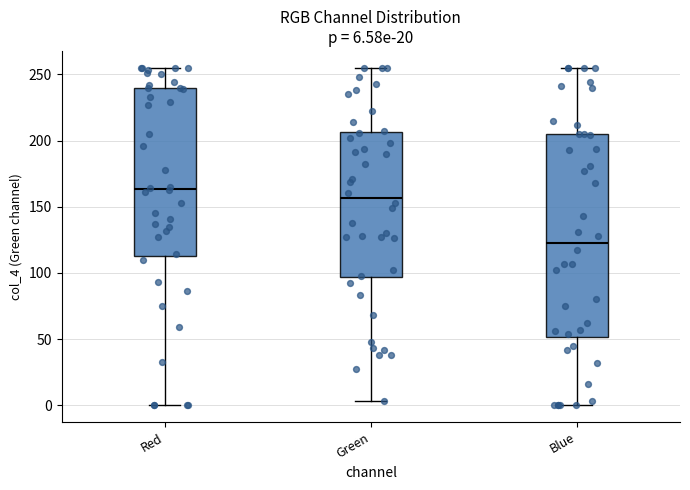

Which box has the highest median line?

Red